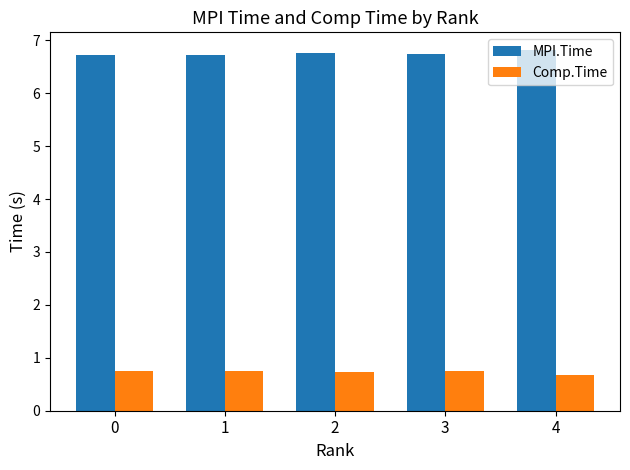

Is it true that MPI.Time equals 6.7 at 0?

True